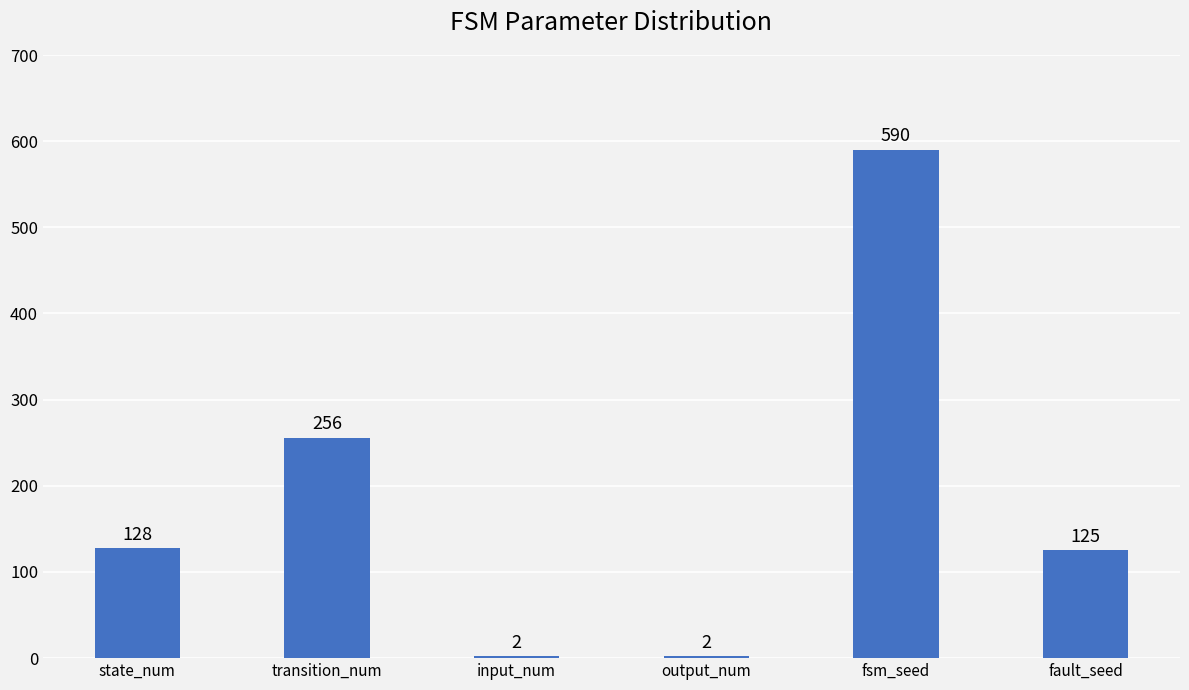

What is the change in value from input_num to fsm_seed?

+588